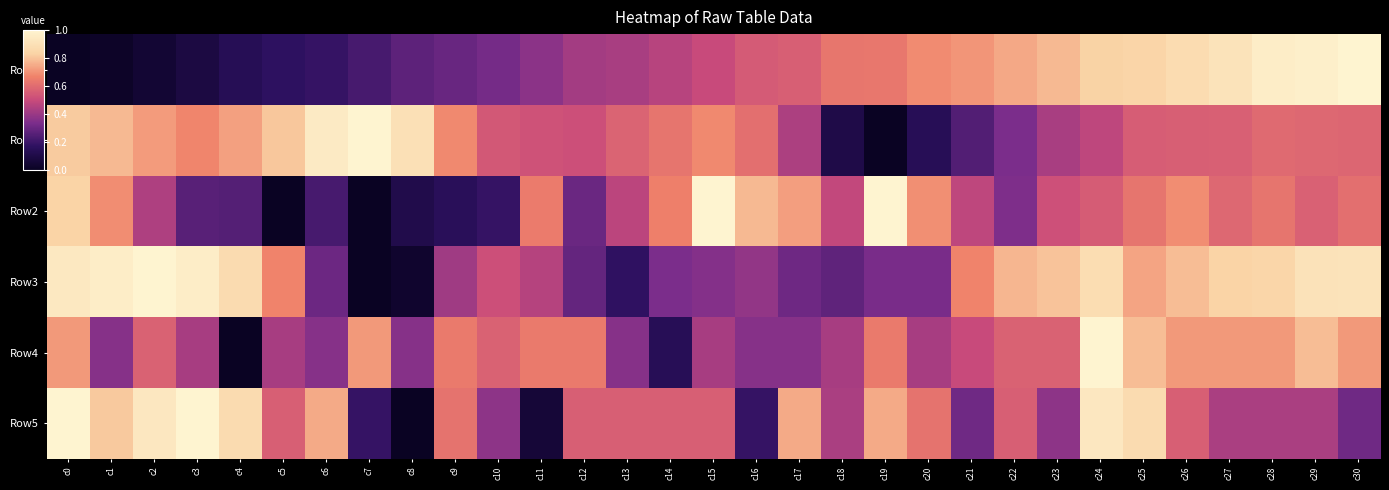

Reading left to right, what are all the values shown in this chart?

Row0: c0=0.0	c1=0.0	c2=0.0	c3=0.1	c4=0.1	c5=0.2	c6=0.2	c7=0.2	c8=0.3	c9=0.3	c10=0.3	c11=0.4	c12=0.4	c13=0.4	c14=0.5	c15=0.5	c16=0.5	c17=0.6	c18=0.6	c19=0.6	c20=0.7	c21=0.7	c22=0.7	c23=0.8	c24=0.8	c25=0.8	c26=0.9	c27=0.9	c28=1.0	c29=1.0	c30=1.0
Row1: c0=0.8	c1=0.8	c2=0.7	c3=0.7	c4=0.7	c5=0.8	c6=1.0	c7=1.0	c8=0.9	c9=0.7	c10=0.5	c11=0.5	c12=0.5	c13=0.6	c14=0.6	c15=0.7	c16=0.6	c17=0.4	c18=0.1	c19=0.0	c20=0.1	c21=0.2	c22=0.3	c23=0.4	c24=0.5	c25=0.6	c26=0.6	c27=0.6	c28=0.6	c29=0.6	c30=0.6
Row2: c0=0.8	c1=0.7	c2=0.4	c3=0.3	c4=0.3	c5=0.0	c6=0.2	c7=0.0	c8=0.1	c9=0.2	c10=0.2	c11=0.6	c12=0.3	c13=0.5	c14=0.7	c15=1.0	c16=0.8	c17=0.7	c18=0.5	c19=1.0	c20=0.7	c21=0.5	c22=0.3	c23=0.5	c24=0.6	c25=0.6	c26=0.7	c27=0.6	c28=0.6	c29=0.6	c30=0.6
Row3: c0=0.9	c1=1.0	c2=1.0	c3=1.0	c4=0.9	c5=0.7	c6=0.3	c7=0.0	c8=0.0	c9=0.4	c10=0.5	c11=0.5	c12=0.3	c13=0.2	c14=0.3	c15=0.4	c16=0.4	c17=0.3	c18=0.3	c19=0.3	c20=0.3	c21=0.7	c22=0.8	c23=0.8	c24=0.9	c25=0.7	c26=0.8	c27=0.8	c28=0.8	c29=0.9	c30=0.9
Row4: c0=0.7	c1=0.4	c2=0.6	c3=0.4	c4=0.0	c5=0.4	c6=0.4	c7=0.7	c8=0.4	c9=0.6	c10=0.6	c11=0.6	c12=0.6	c13=0.4	c14=0.1	c15=0.4	c16=0.4	c17=0.4	c18=0.4	c19=0.6	c20=0.4	c21=0.5	c22=0.6	c23=0.6	c24=1.0	c25=0.8	c26=0.7	c27=0.7	c28=0.7	c29=0.8	c30=0.7
Row5: c0=1.0	c1=0.8	c2=0.9	c3=1.0	c4=0.9	c5=0.6	c6=0.7	c7=0.2	c8=0.0	c9=0.6	c10=0.4	c11=0.1	c12=0.6	c13=0.6	c14=0.6	c15=0.6	c16=0.2	c17=0.7	c18=0.4	c19=0.7	c20=0.6	c21=0.3	c22=0.6	c23=0.4	c24=0.9	c25=0.9	c26=0.6	c27=0.4	c28=0.4	c29=0.4	c30=0.3